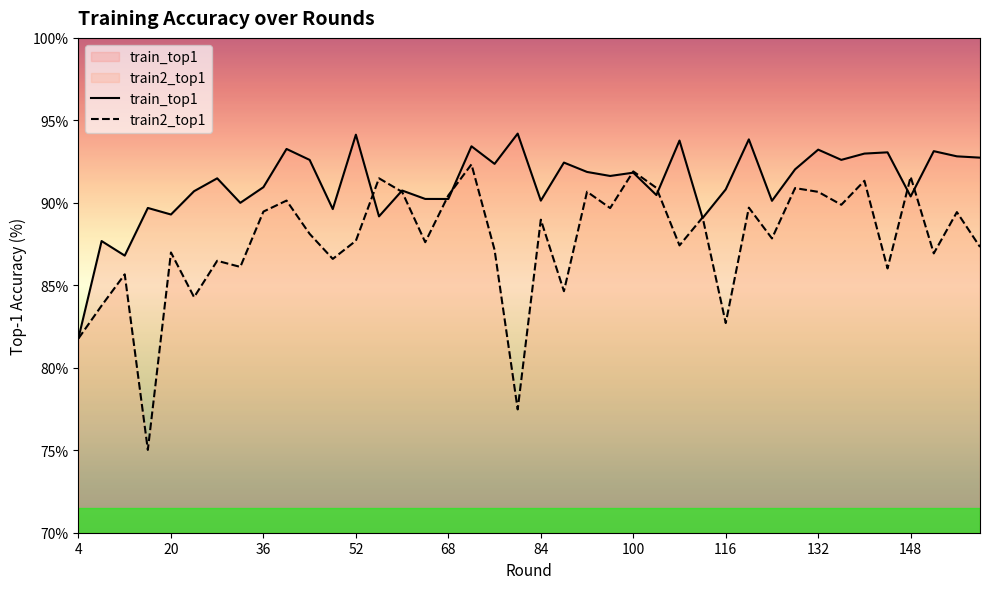

True or false: train_top1 has more than 2 points higher than both neighbors.

True